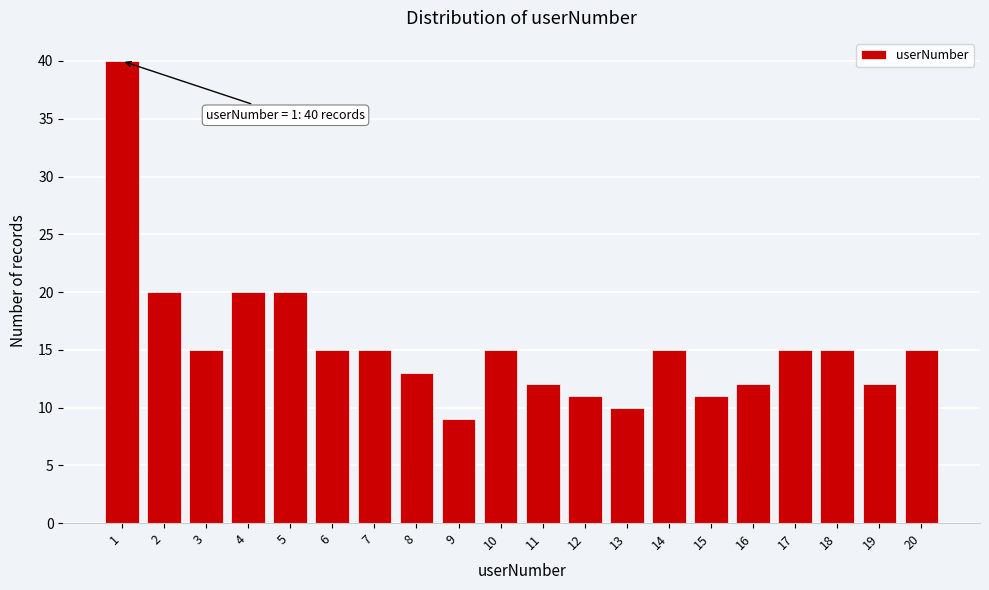

Reading left to right, extract all data points from this chart.

40	20	15	20	20	15	15	13	9	15	12	11	10	15	11	12	15	15	12	15